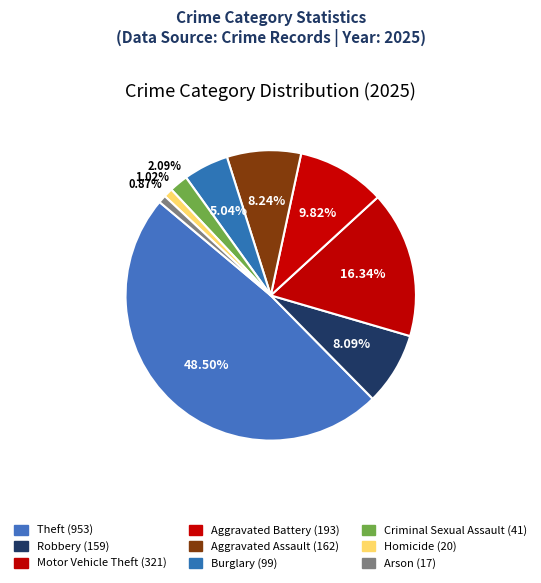

How many segments does this pie chart have?

9